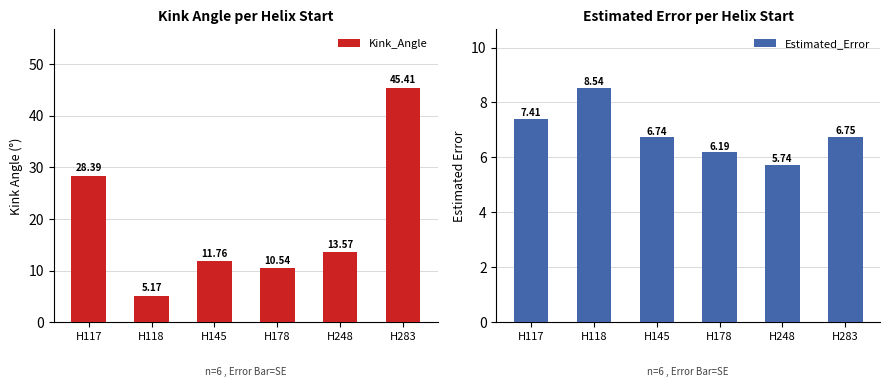

What is the sum of the Kink_Angle values at H117 and H283?

73.8